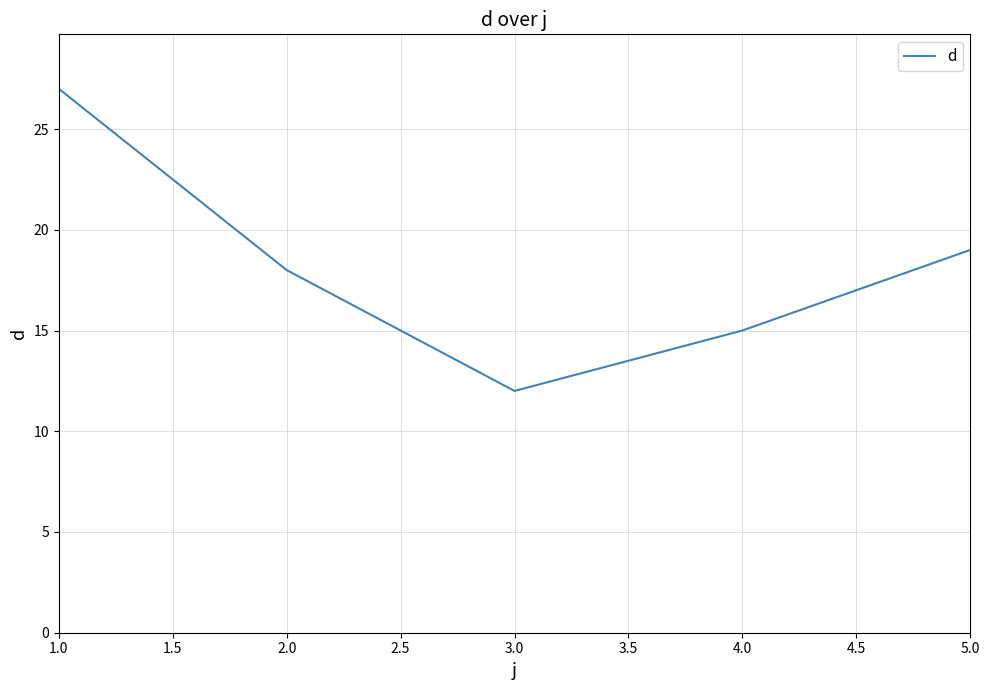

List the labels in order of value, largest first.

1.0, 5.0, 2.0, 4.0, 3.0